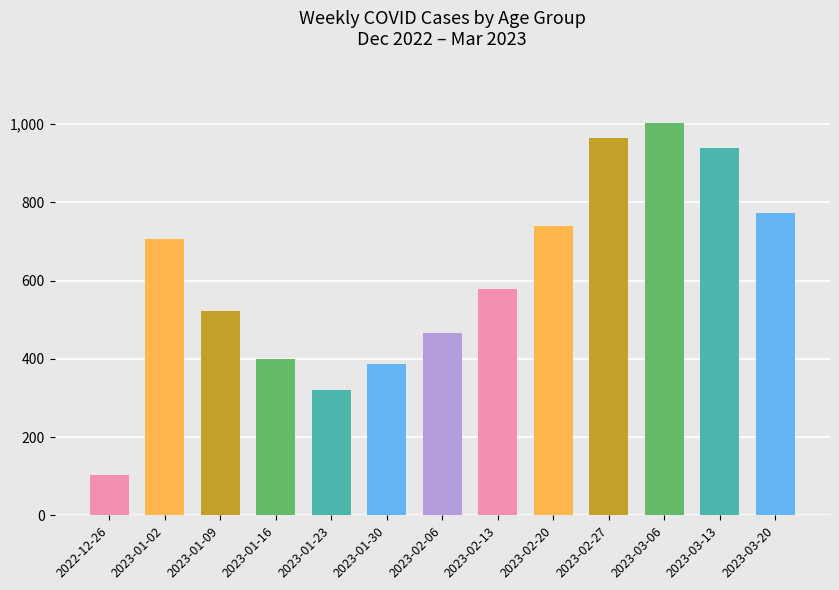

True or false: the data shows 320 at 2023-01-23.

True